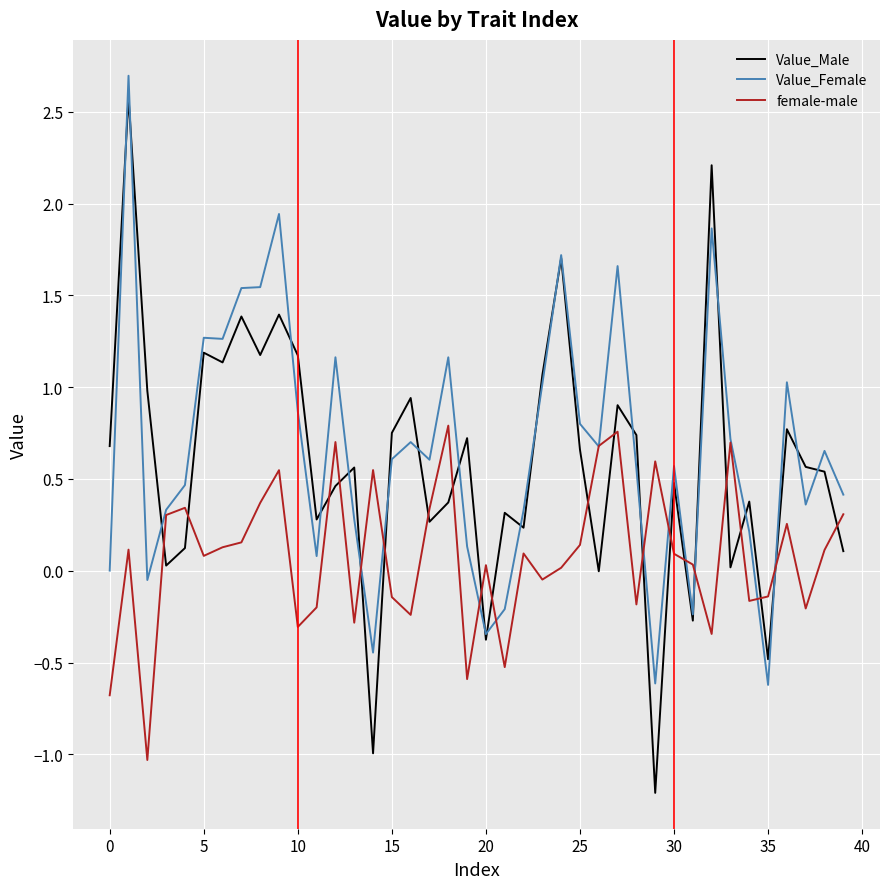

In Value_Male, how many points are higher than both neighbors (excluding endpoints)?

14